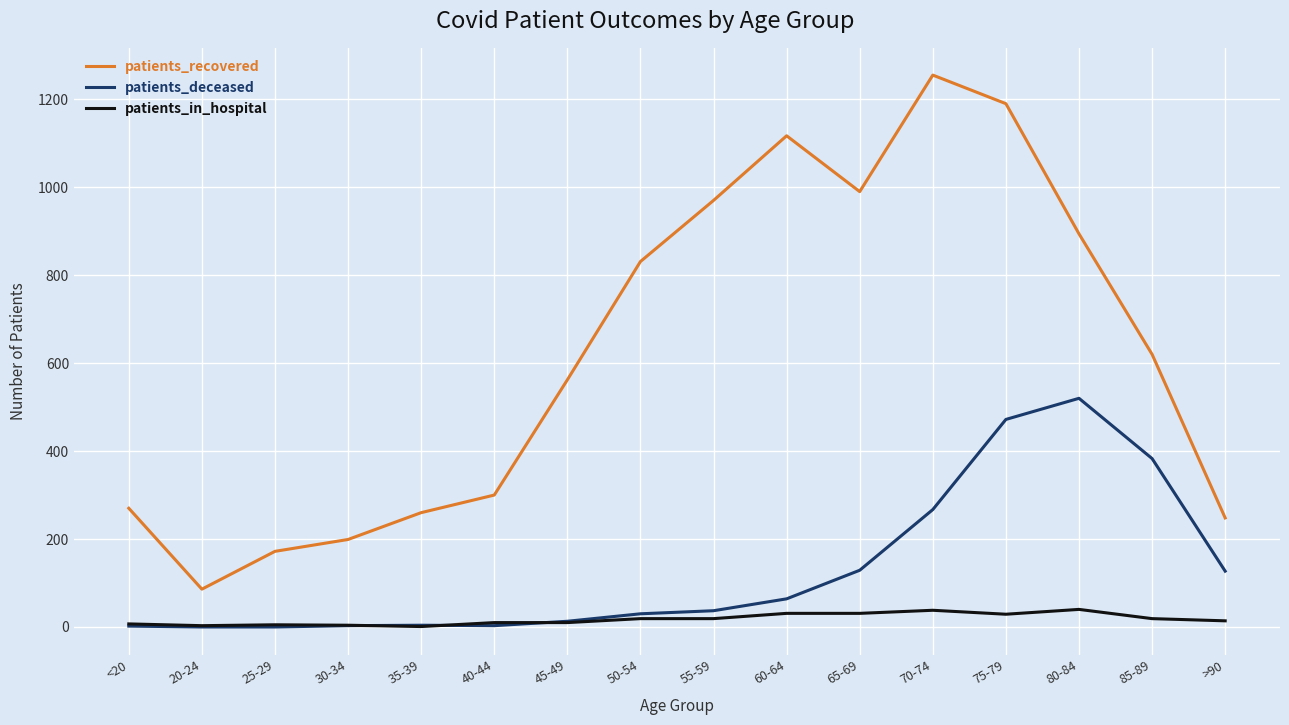

List the series in order of their peak value, highest first.

patients_recovered, patients_deceased, patients_in_hospital